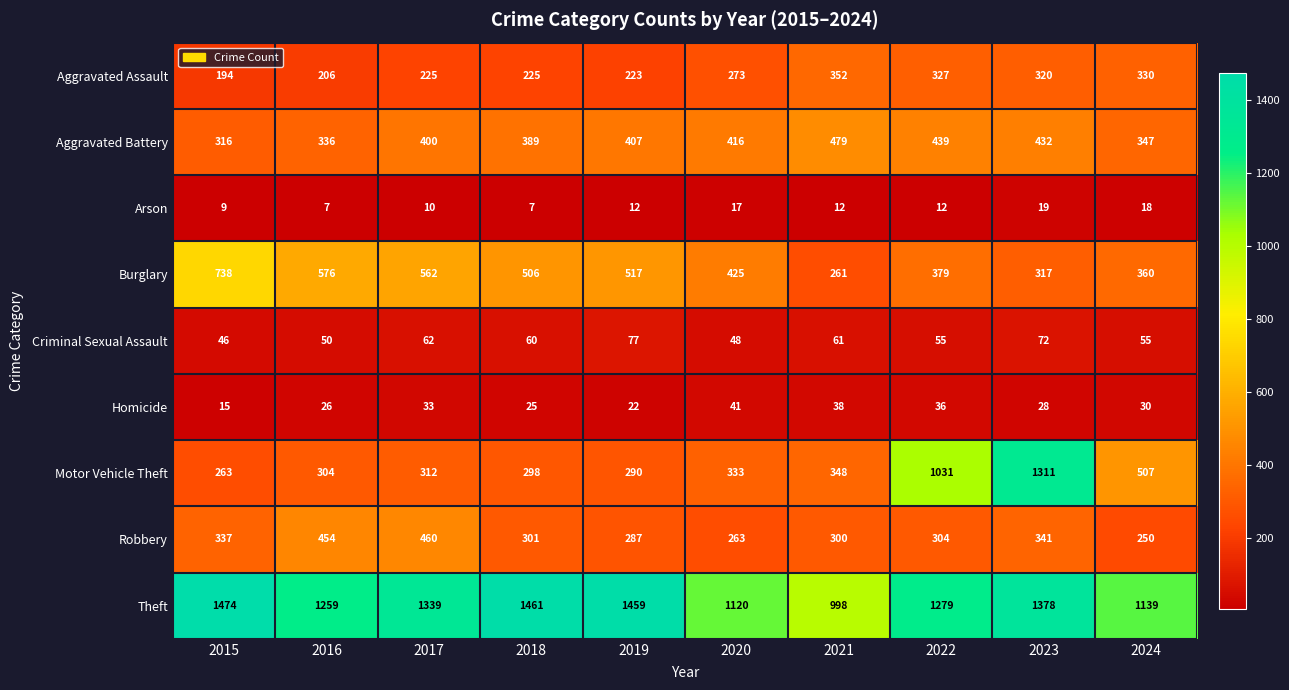

What is the sum of the Homicide values at 2020 and 2023?

69